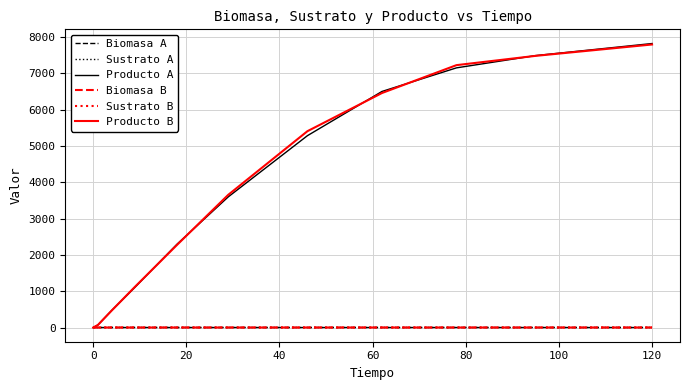

True or false: Biomasa B and Sustrato A cross at least once.

False